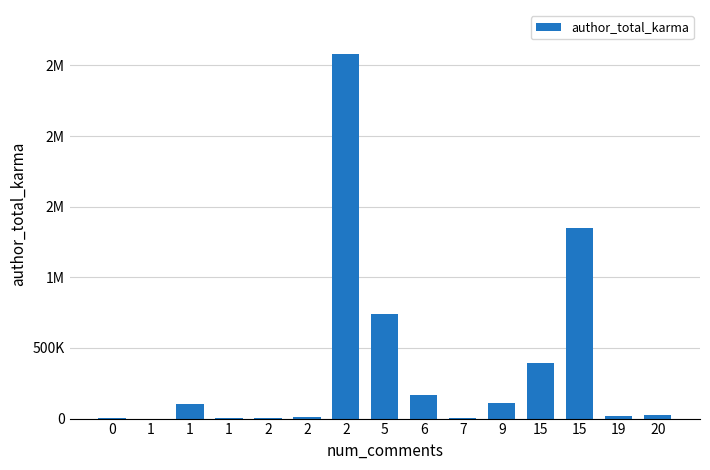

Are the bars horizontal?

No